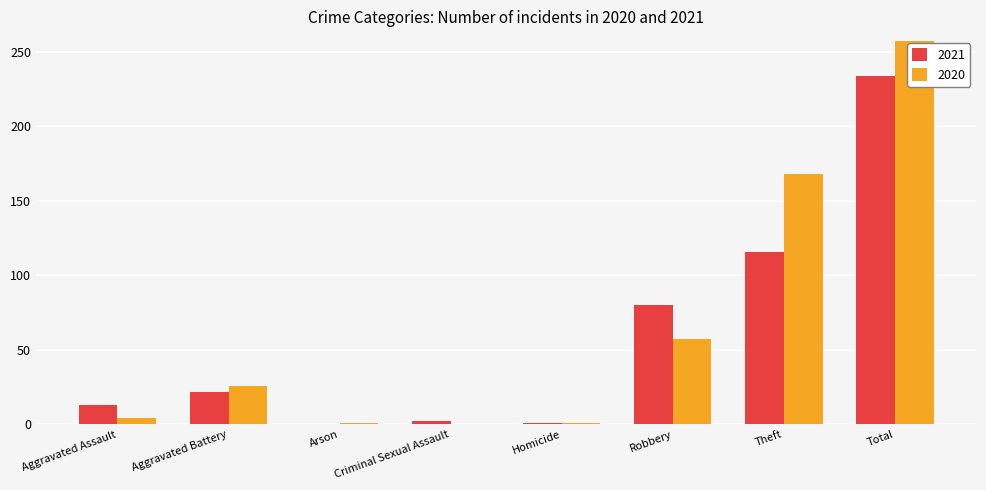

What is the sum of the 2020 values at Aggravated Assault and Criminal Sexual Assault?

4